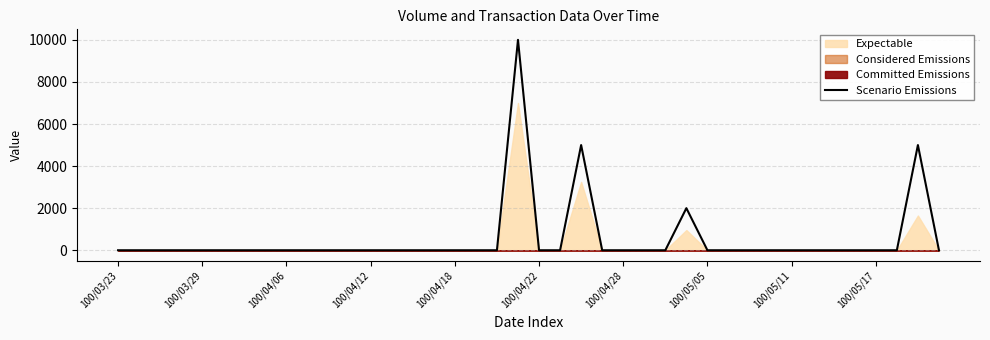

The value of Scenario Emissions at 100/03/23 is 0. True or false?

True